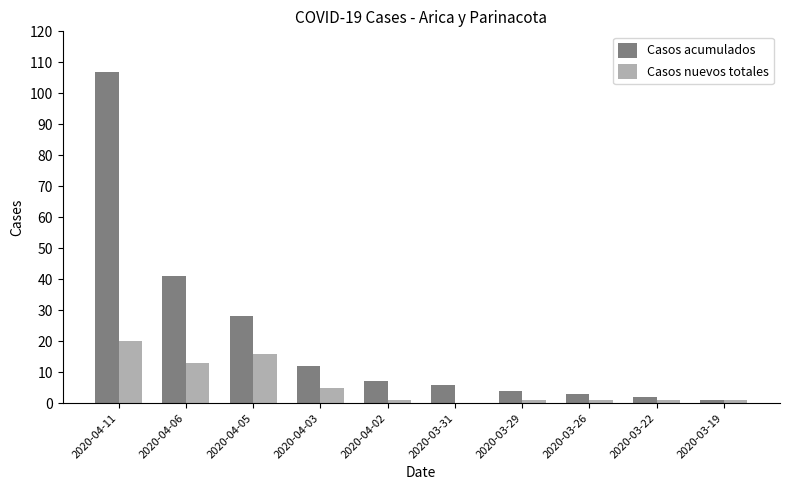

How many data points does each series have?

10